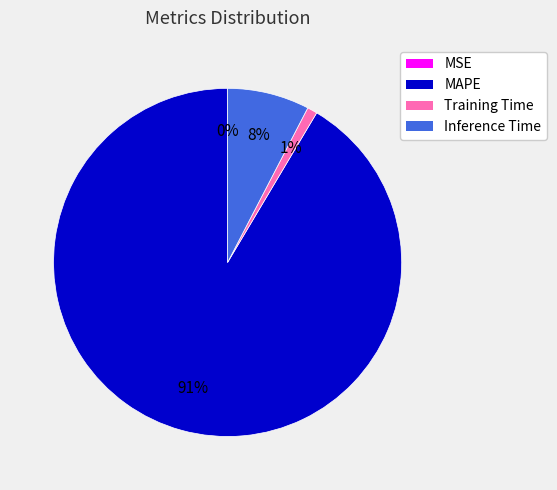

Between Inference Time and Training Time, which is larger?

Inference Time